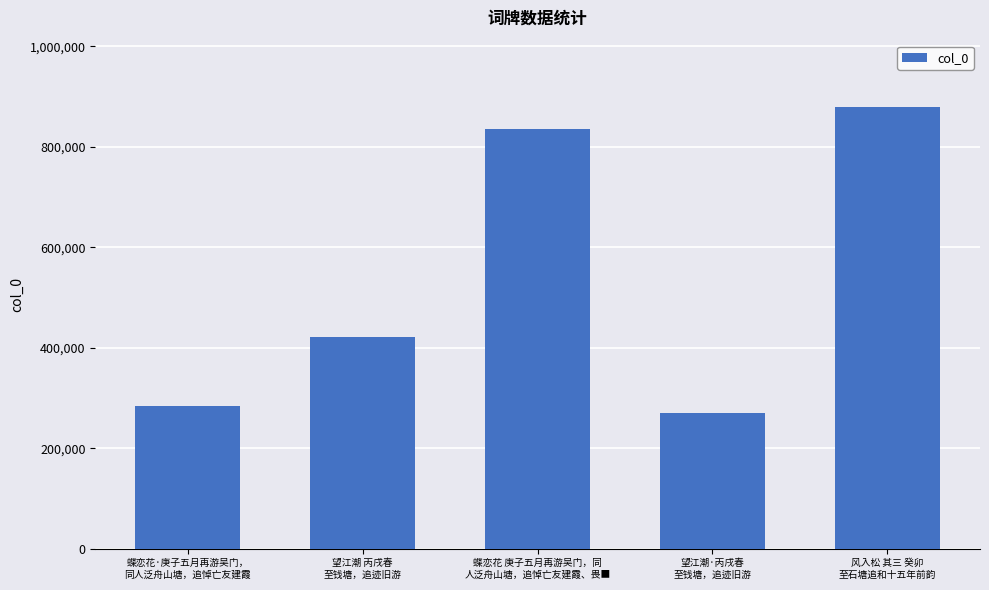

How many bars are there in total?

5